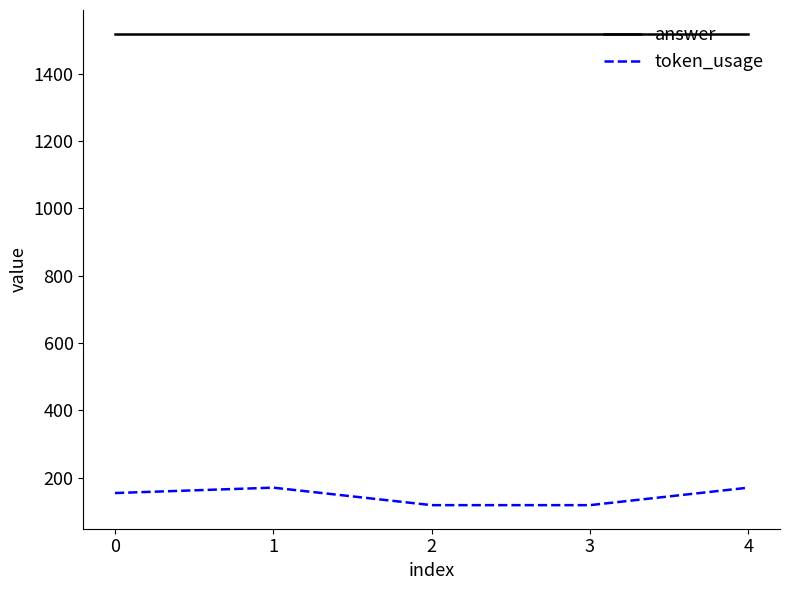

What are all the series names shown in the legend?

answer, token_usage